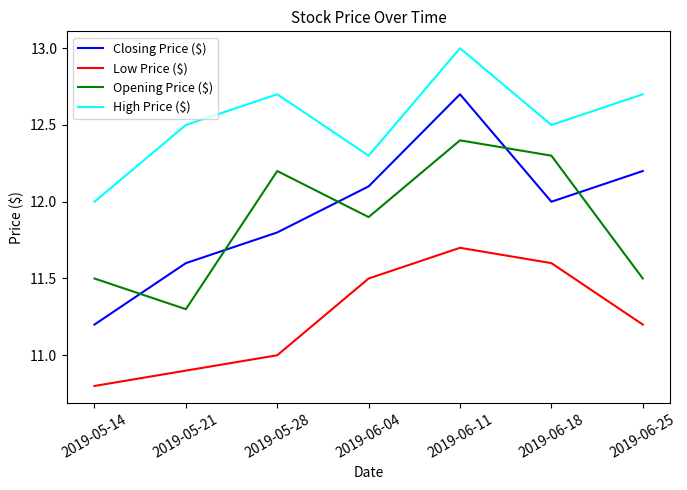

What position from the left is 2019-06-04?

4